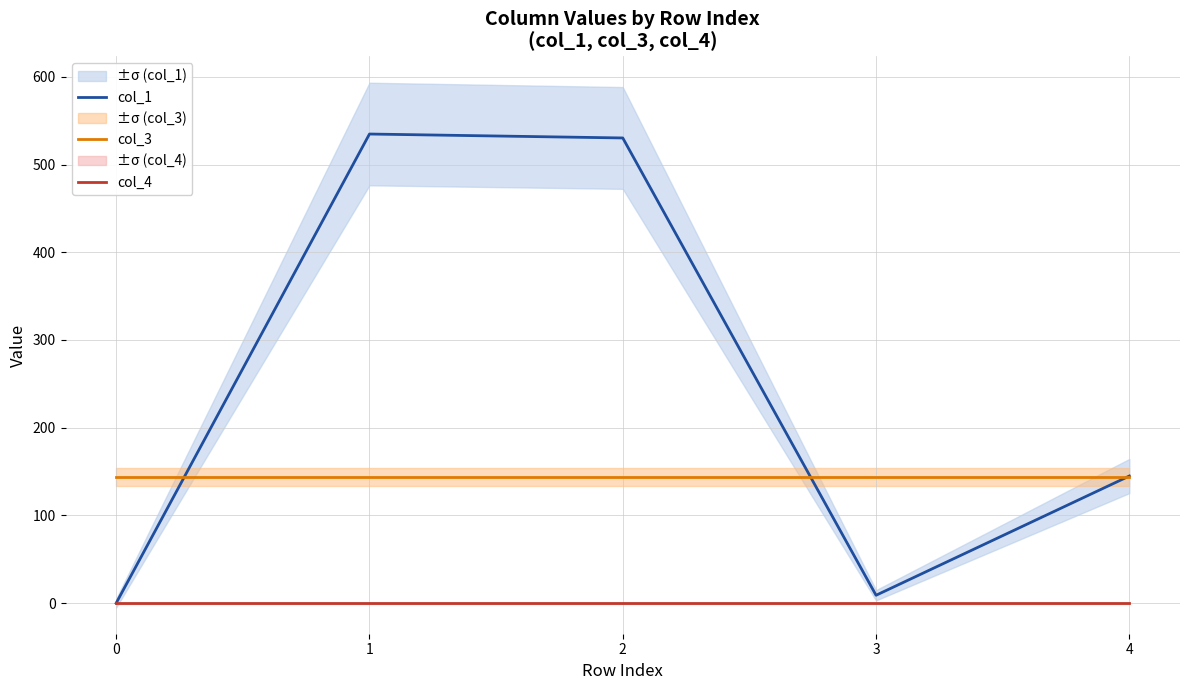

Where do col_1 and col_3 first cross each other?

0 and 1